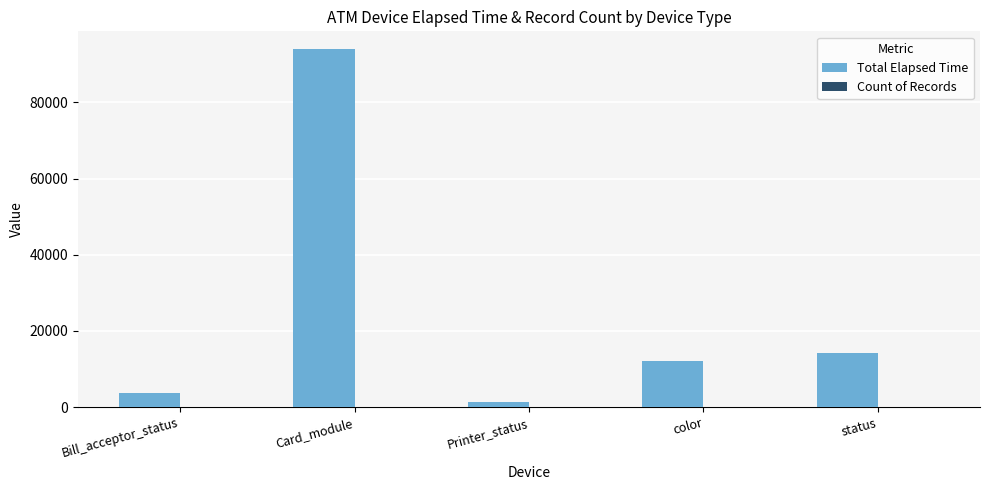

Which series has the largest total across all categories?

Total Elapsed Time